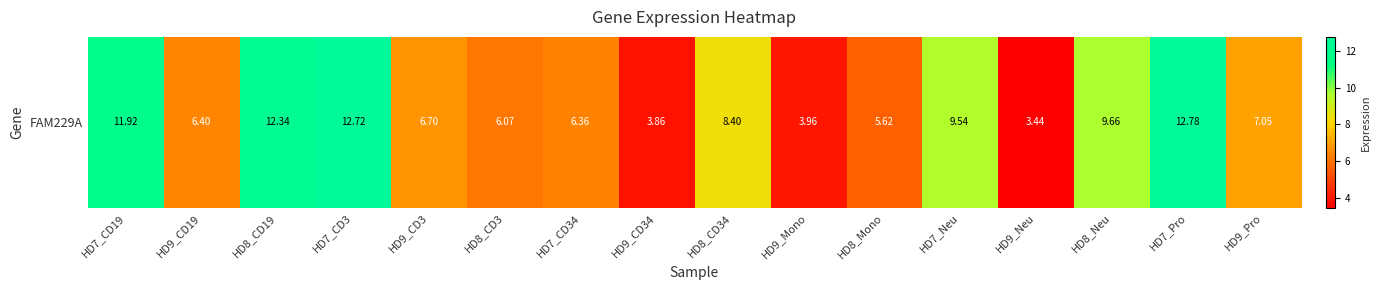

Is it true that the value at HD8_CD3 is 10.5?

False